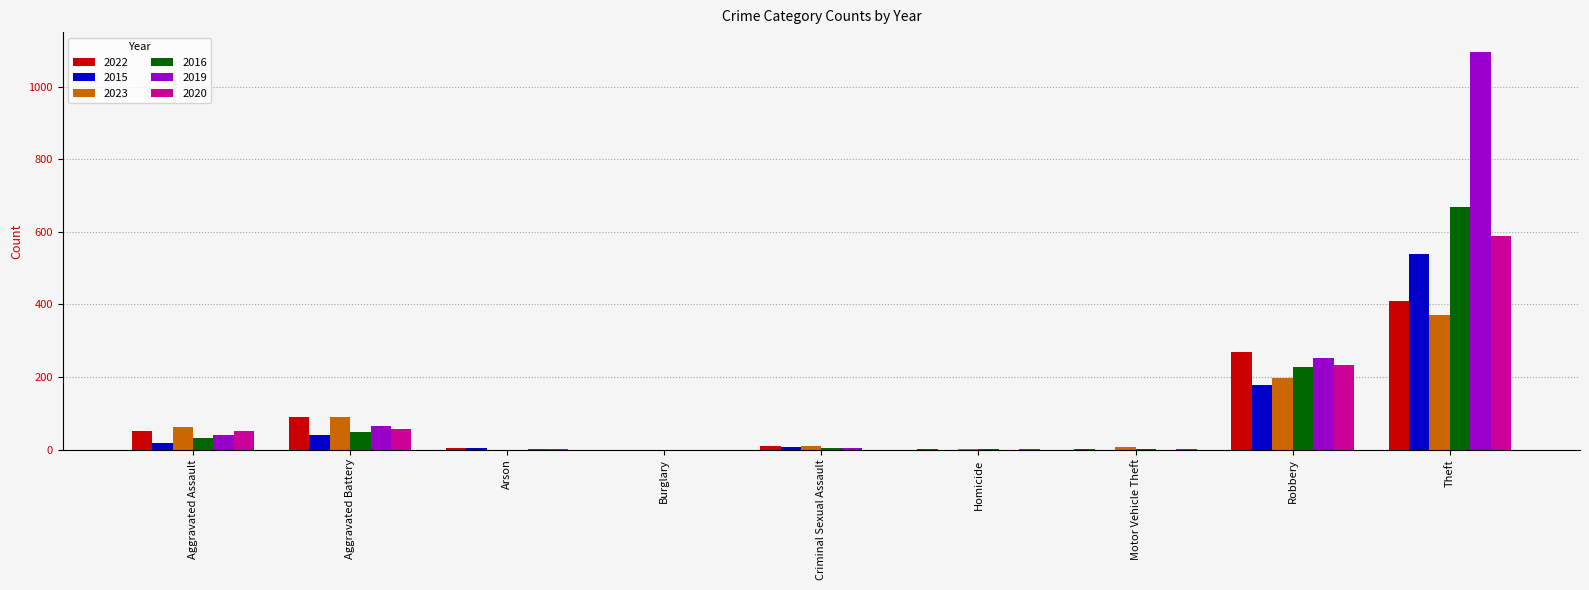

Where is 2020 nearest to the value 294?

Robbery